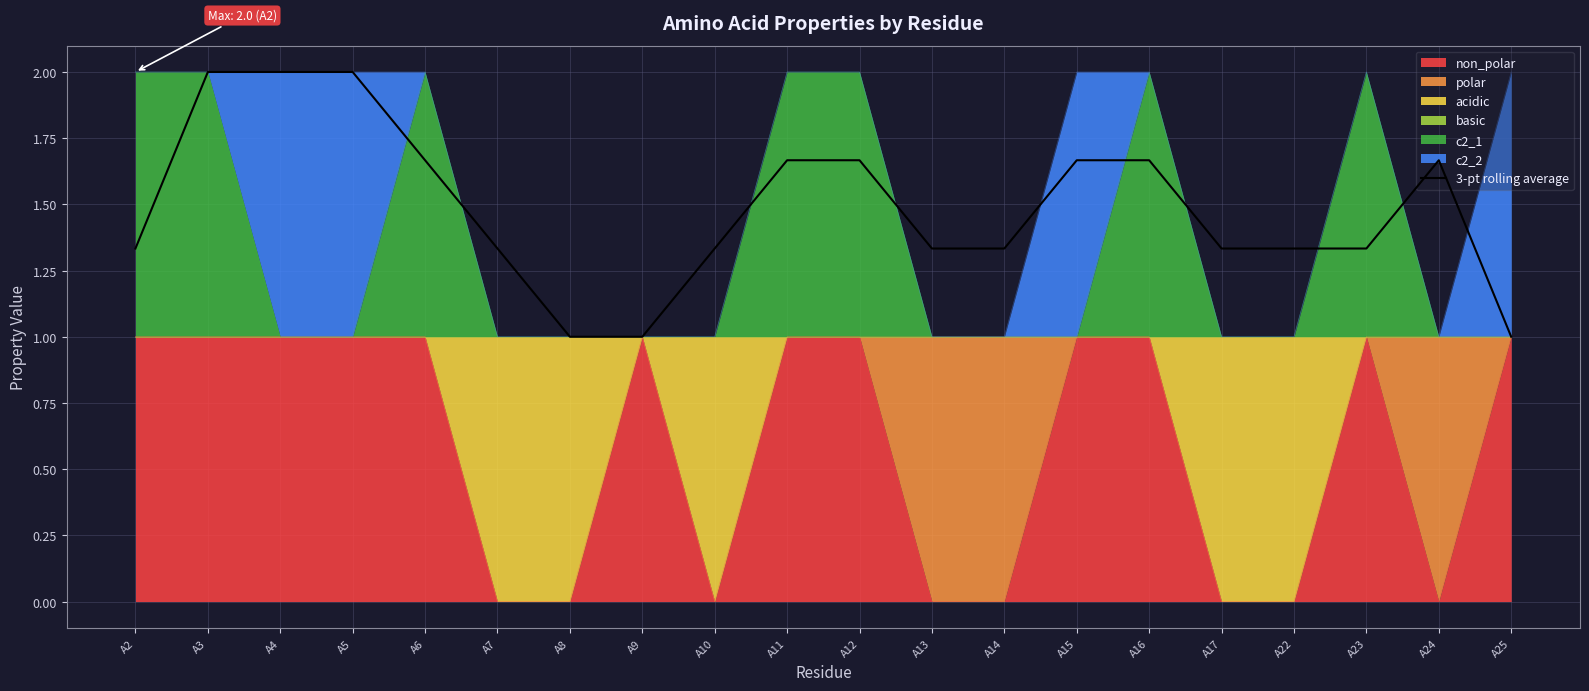

Reading left to right, what are all the values shown in this chart?

1.3	2.0	2.0	2.0	1.7	1.3	1.0	1.0	1.3	1.7	1.7	1.3	1.3	1.7	1.7	1.3	1.3	1.3	1.7	1.0